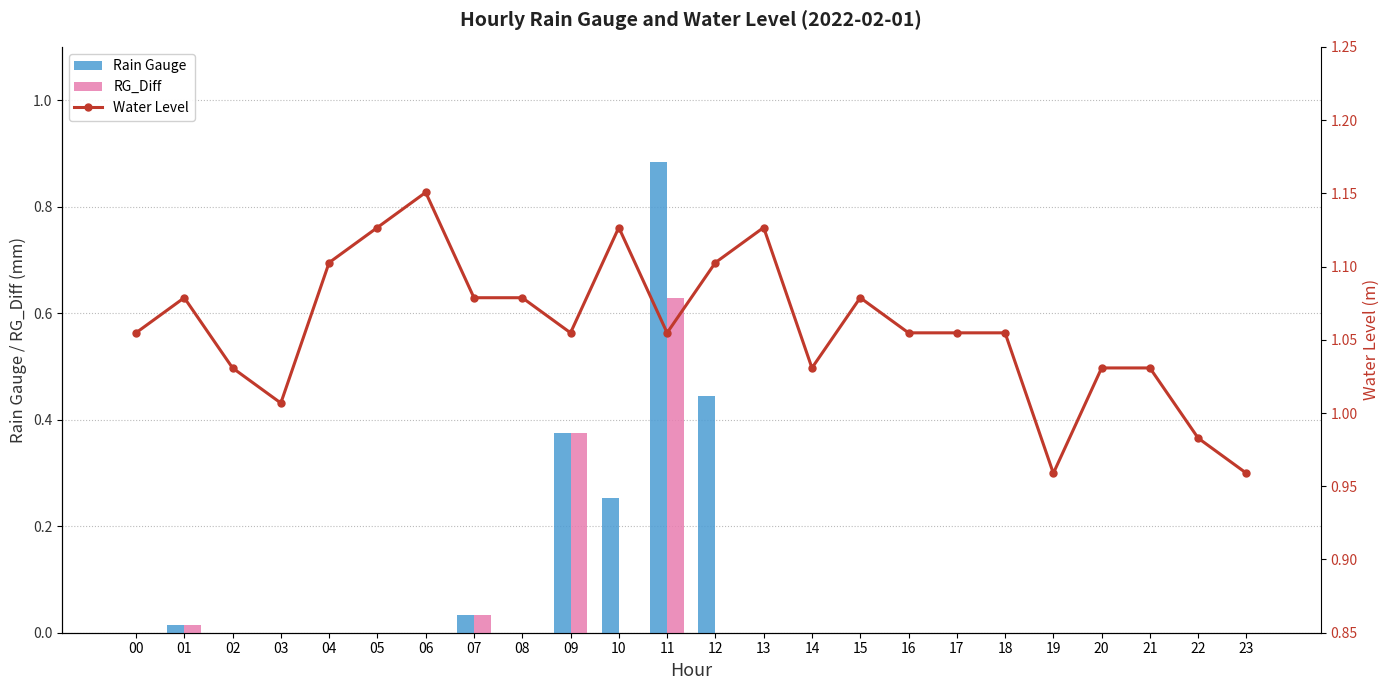

List the labels in order of RG_Diff value, largest first.

11, 09, 07, 01, 00, 02, 03, 04, 05, 06, 08, 10, 12, 13, 14, 15, 16, 17, 18, 19, 20, 21, 22, 23